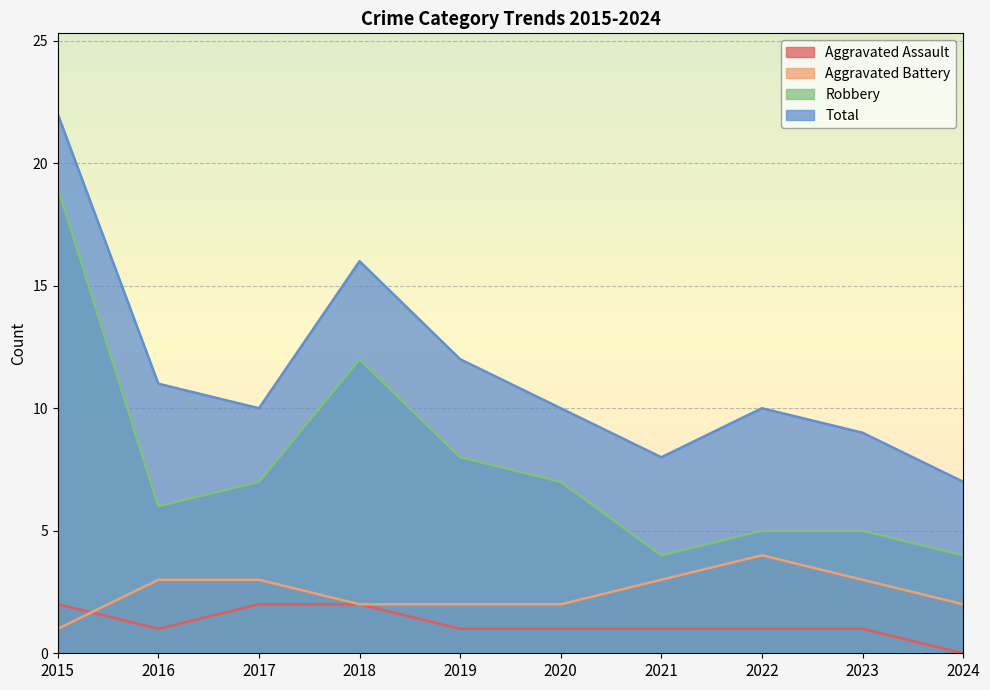

Read the Robbery value at 2018.

12